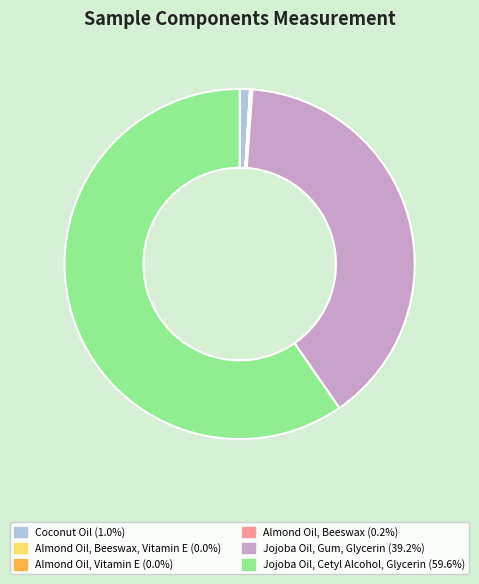

Does any single category account for the majority?

Yes